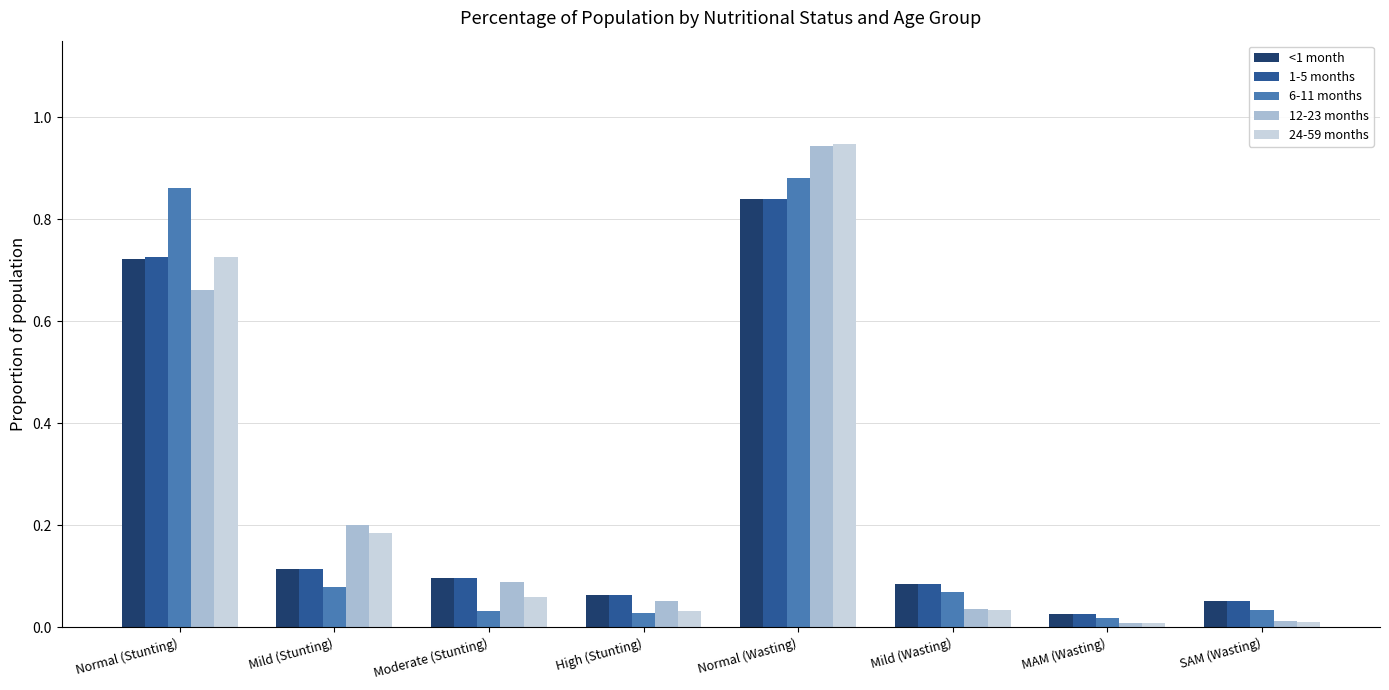

How many categories are shown in the chart?

8